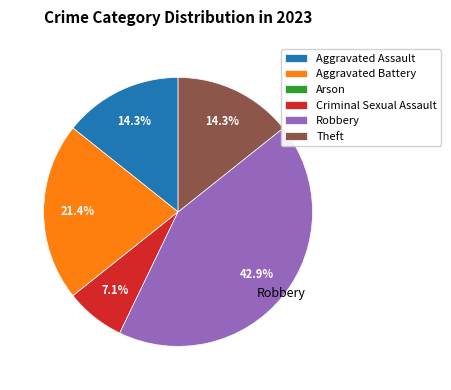

True or false: Theft accounts for 14% of the total.

True